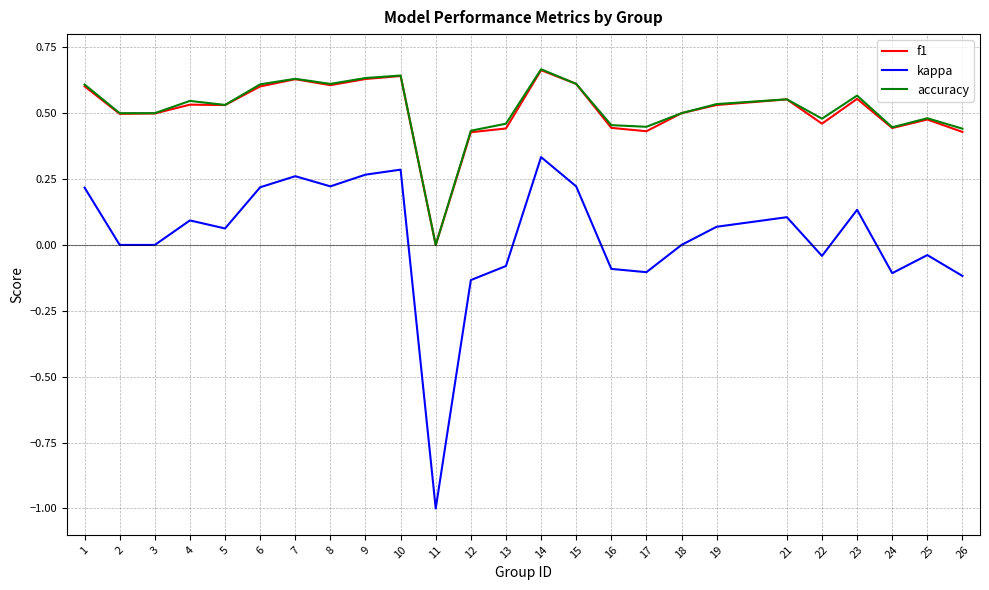

How many values in accuracy are above zero?

24